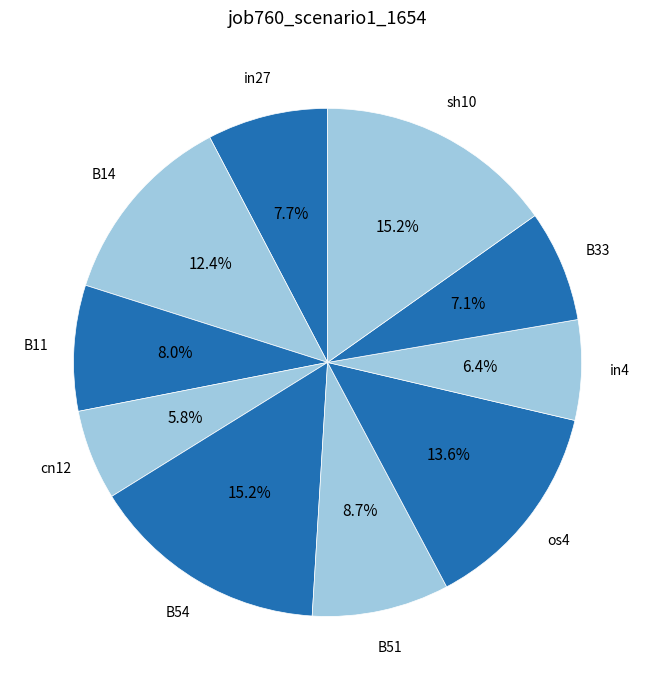

How many slices are in this pie chart?

10